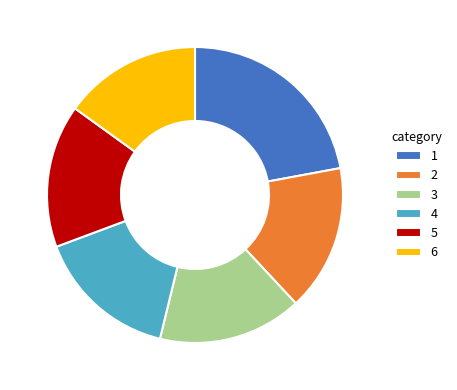

Do 4 and 3 together represent more than half of the pie?

No